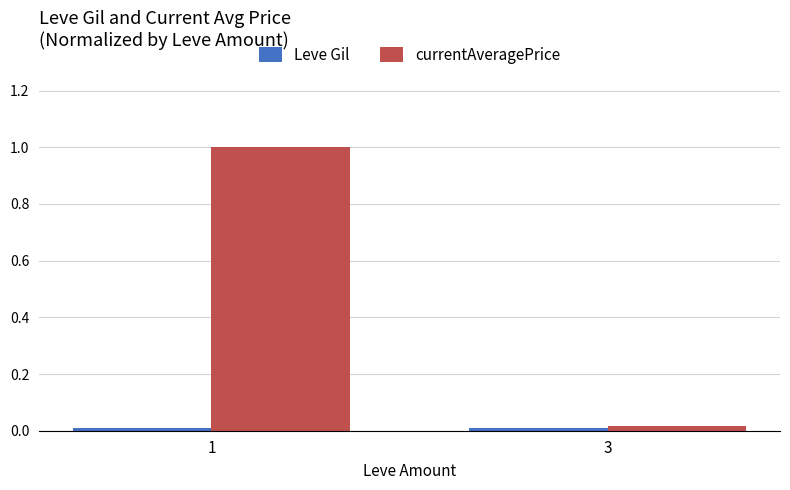

Is it true that currentAveragePrice equals 1.4 at 1?

False